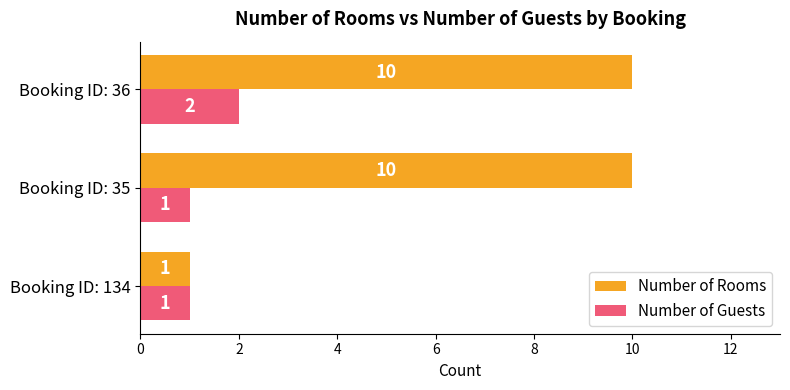

What is the maximum value for Number of Guests?

2